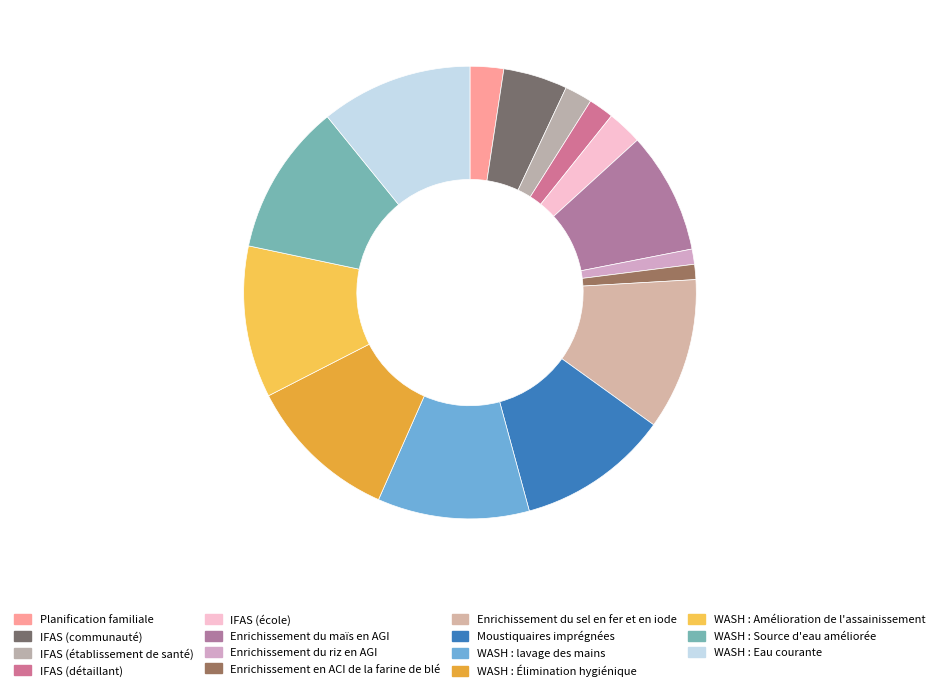

To the nearest percent, what portion does IFAS (établissement de santé) represent?

2%